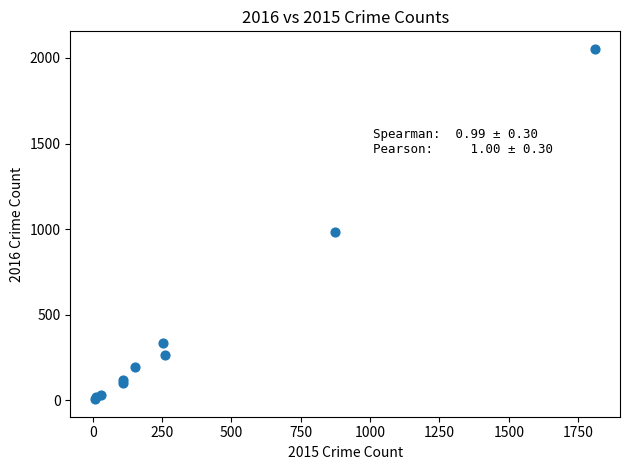

What Y value in the scatter plot is closest to 1030?

984